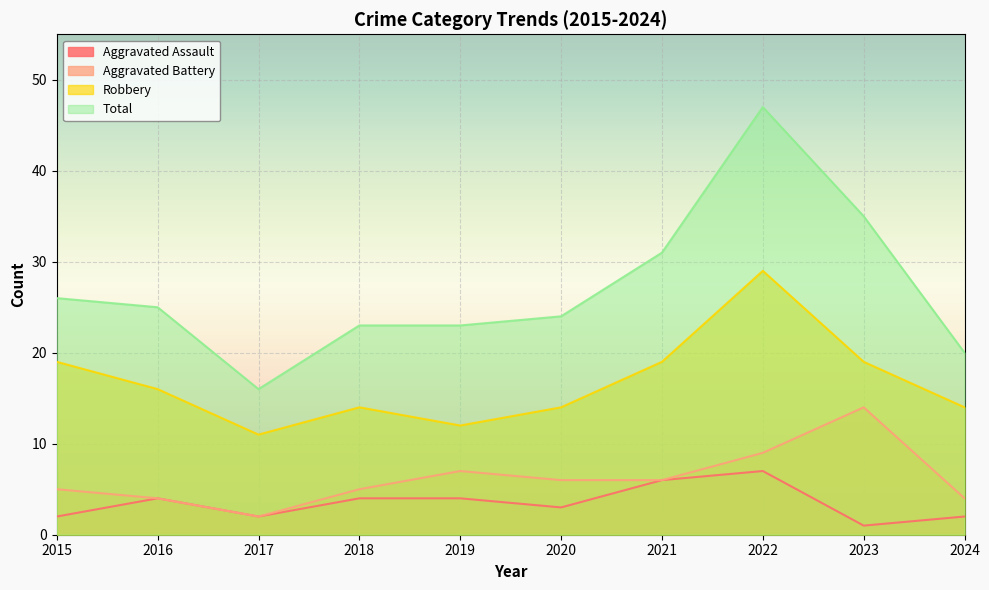

At which category does the chart reach its peak across all series?

2022